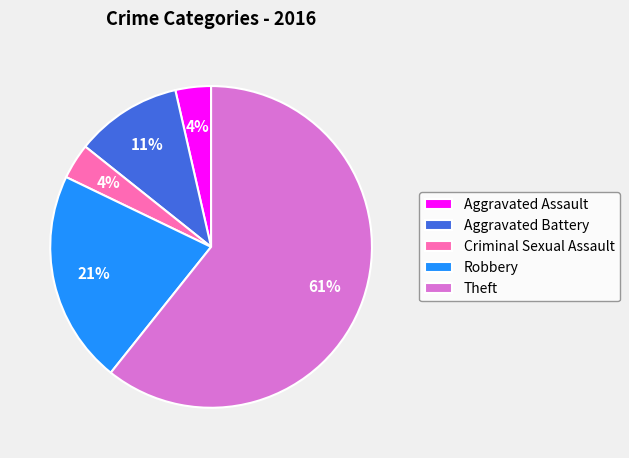

Is it true that Theft is 61% of the pie?

True